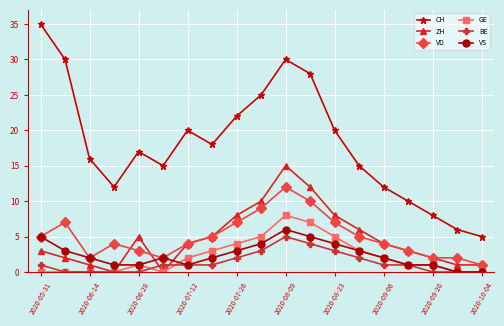

True or false: VD and BE cross at least once.

False